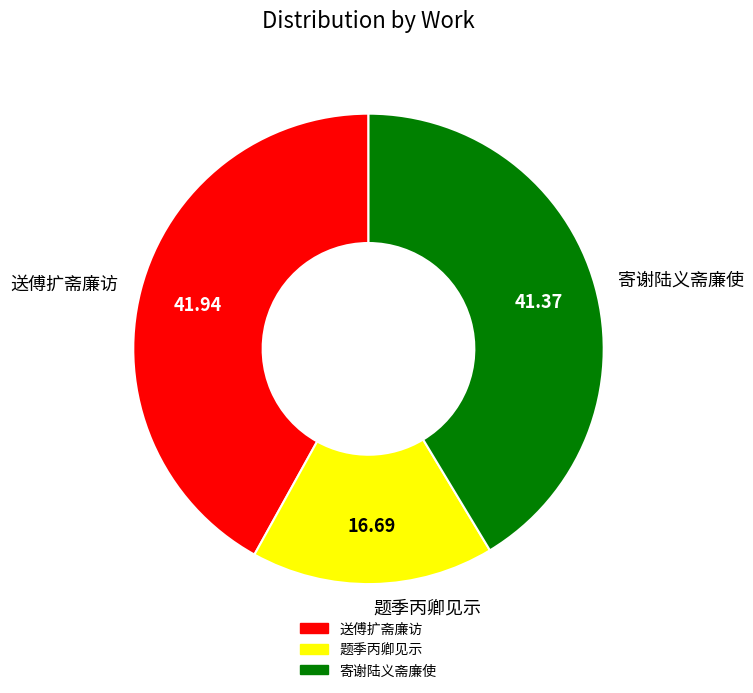

Which slice is the largest?

送傅扩斋廉访